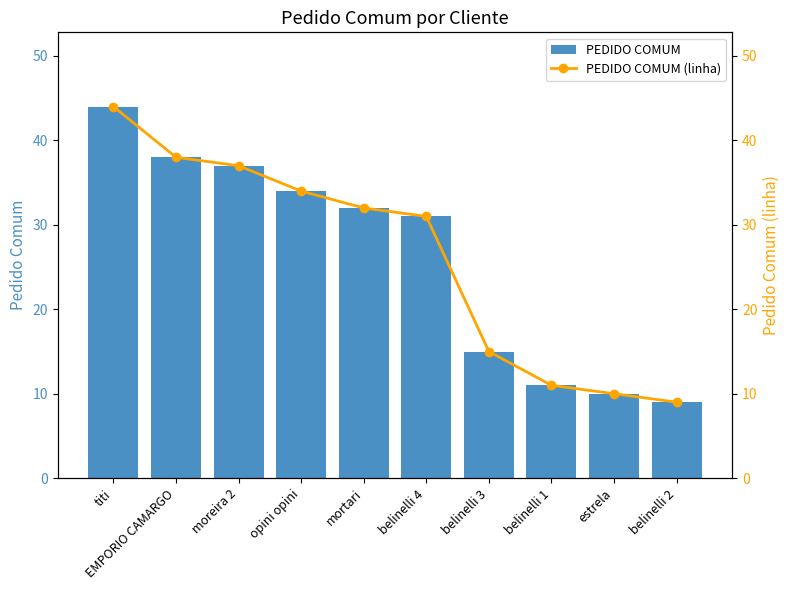

What is the approximate value of PEDIDO COMUM (linha) at EMPORIO CAMARGO, to the nearest 5?

40